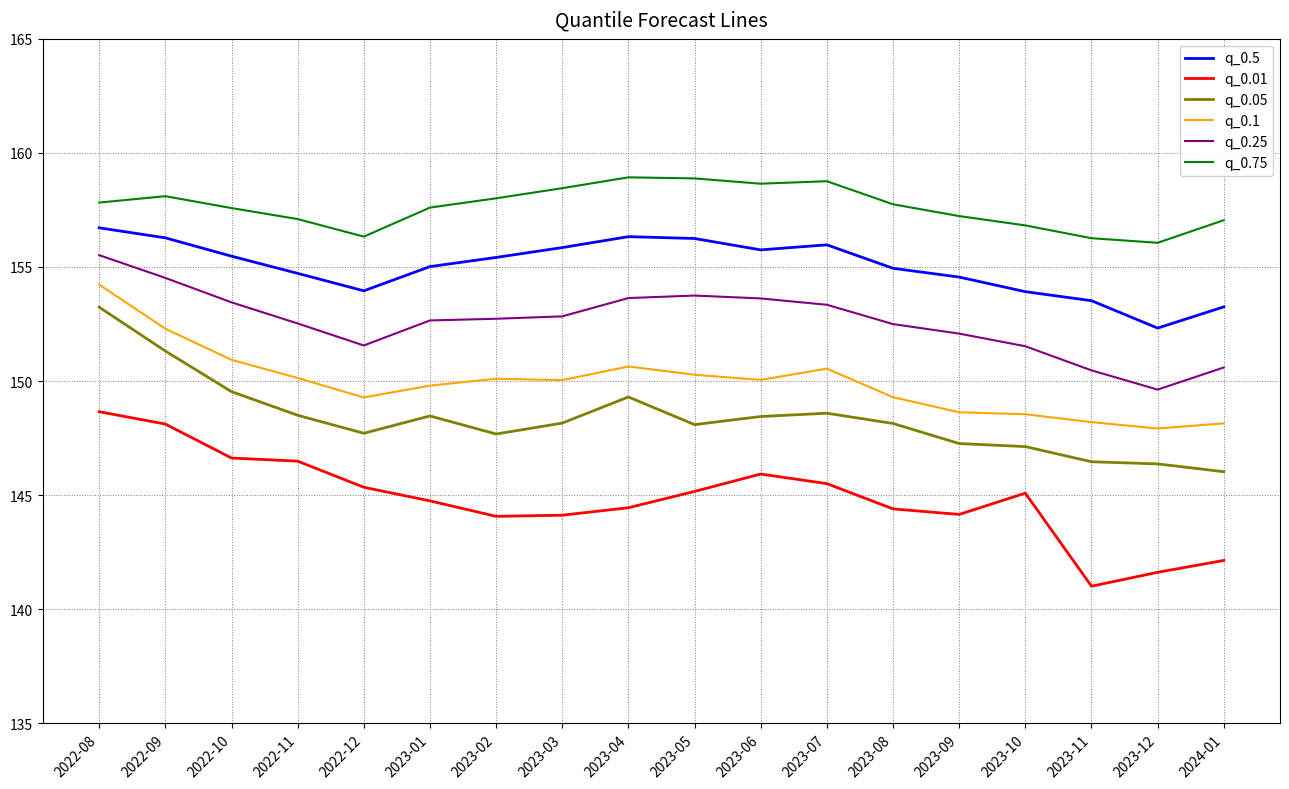

What is the difference between the maximum and second lowest values in the q_0.05 series?

6.9